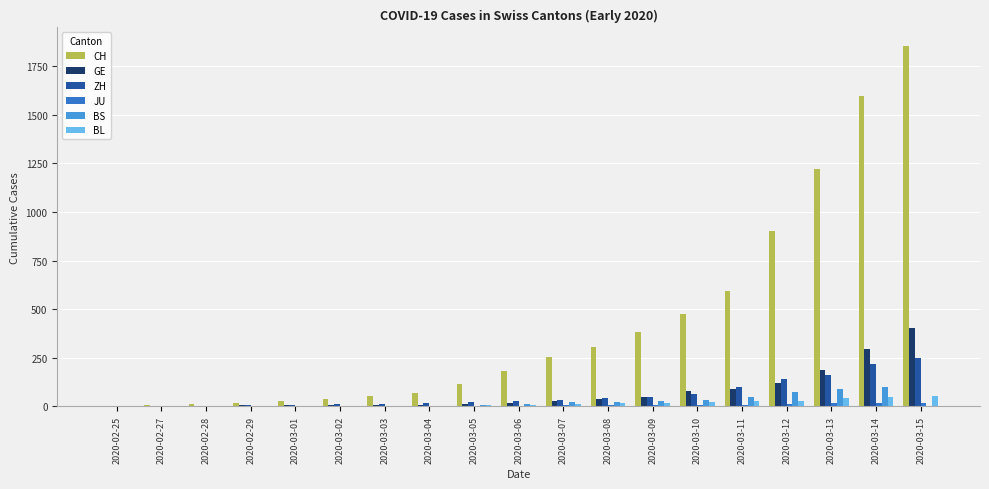

Does the chart contain stacked bars?

No